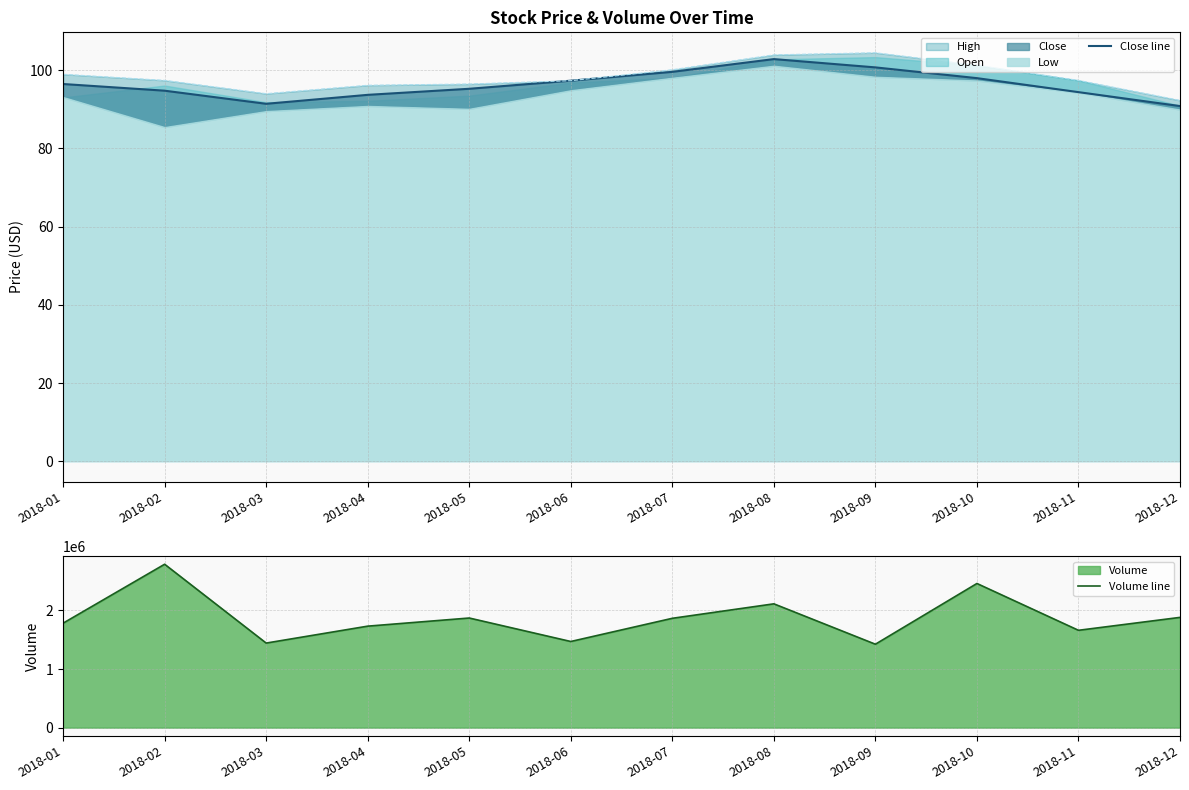

What is the smallest value displayed?

90.8